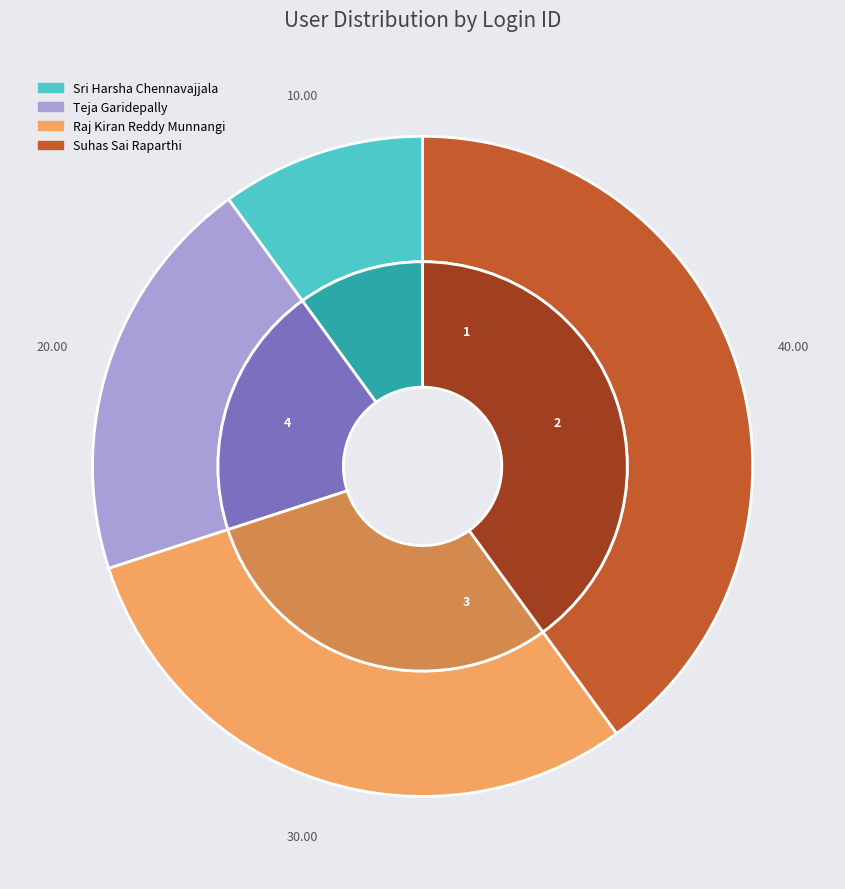

To the nearest percent, what is the difference between the Sri Harsha Chennavajjala and Teja Garidepally slice percentages?

10%